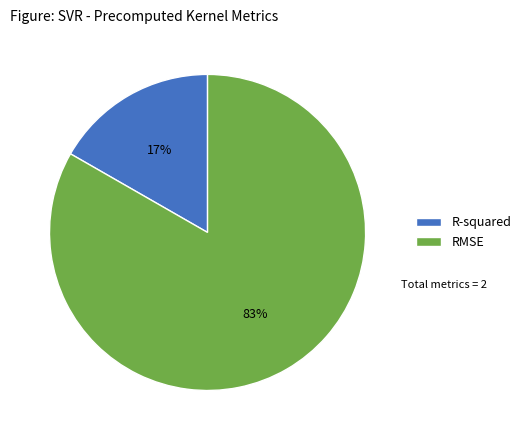

The R-squared slice represents 31% of the pie. True or false?

False